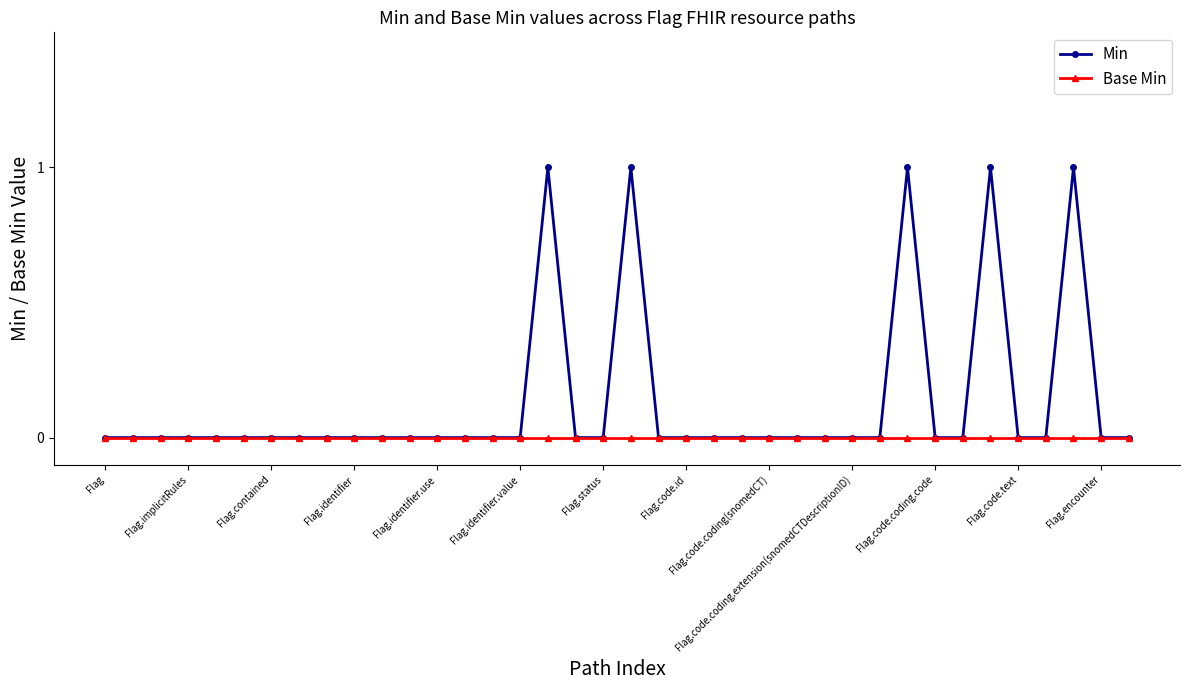

Which series has the largest total across all categories?

Min